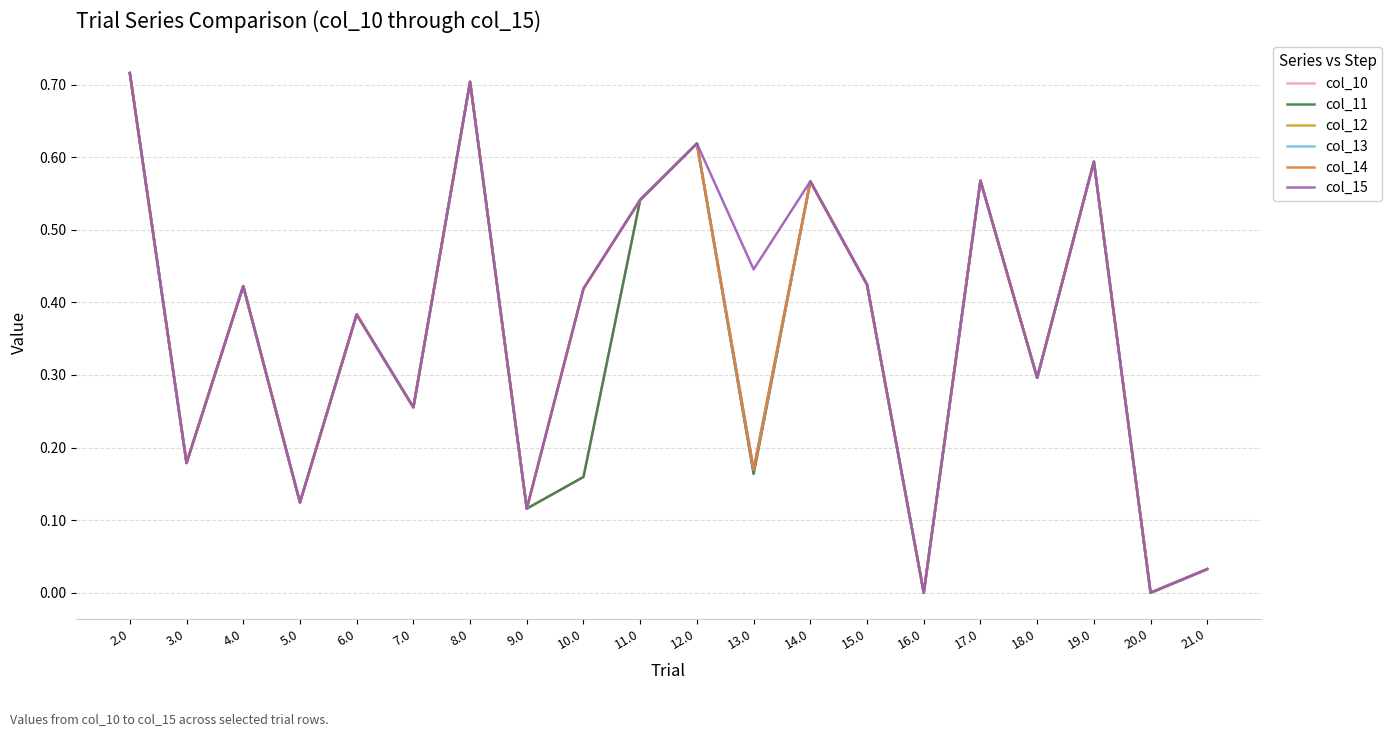

Does the chart display data point markers on the line(s)?

No